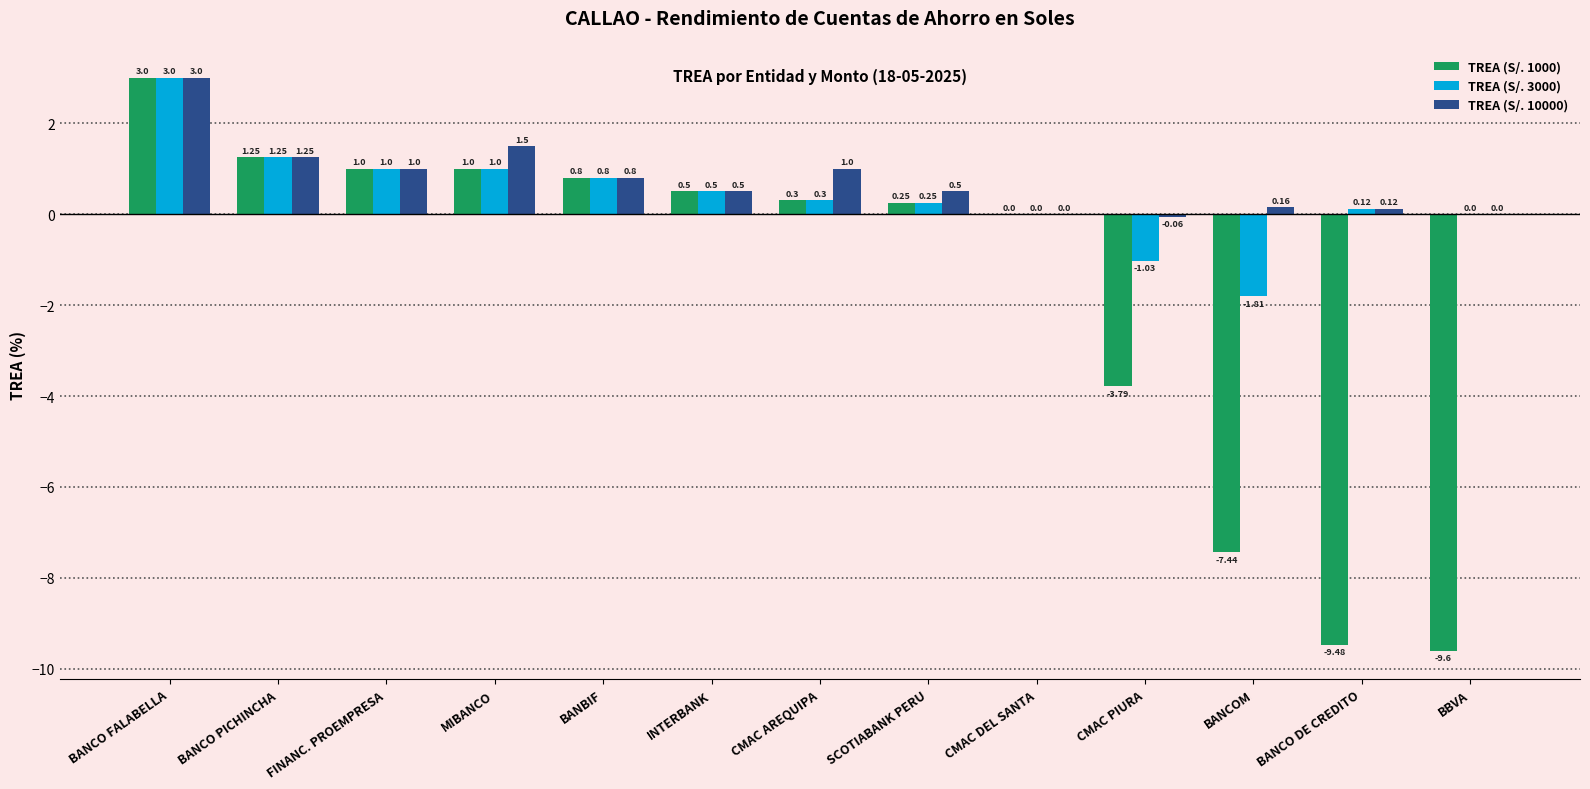

Is the value of TREA (S/. 3000) at BANCO FALABELLA greater than the value of TREA (S/. 10000) at SCOTIABANK PERU?

Yes